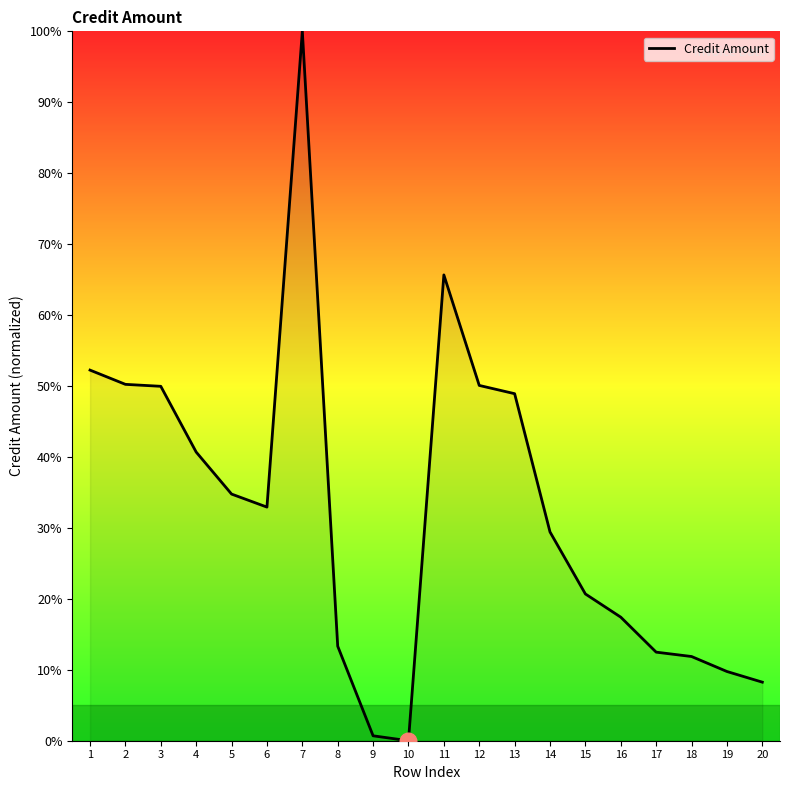

What is the difference between the values at 9 and 4?

40.0